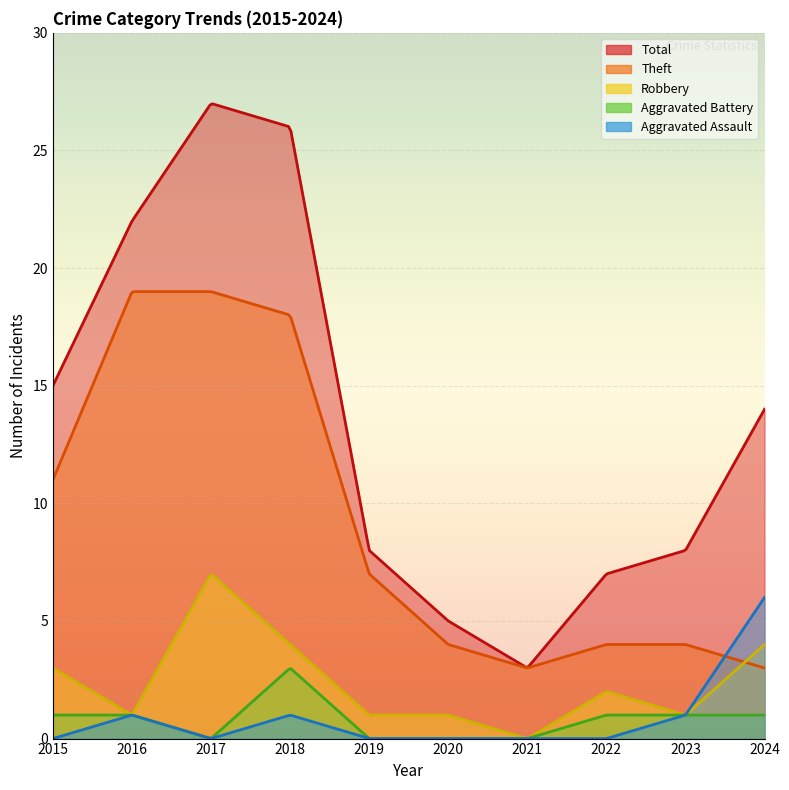

True or false: Robbery and Total cross at least once.

False